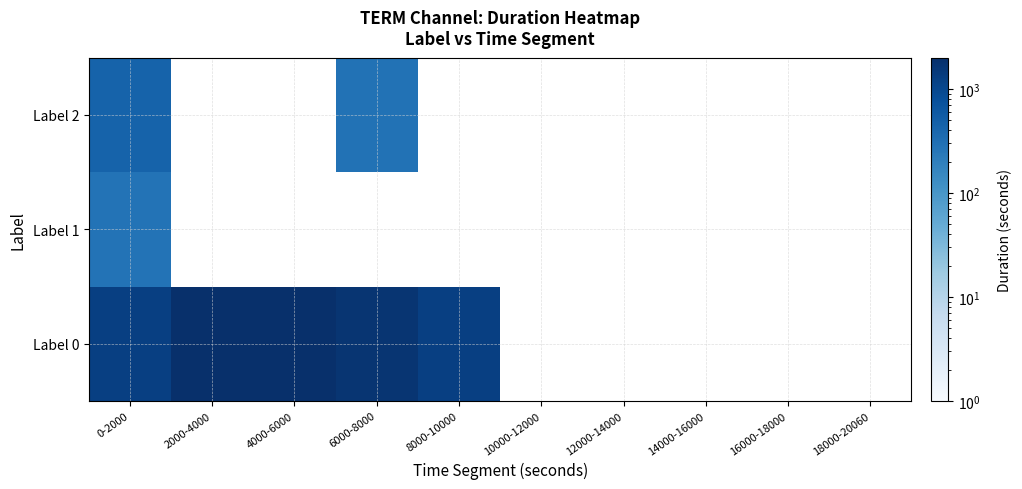

How many values in Label 1 are above zero?

1